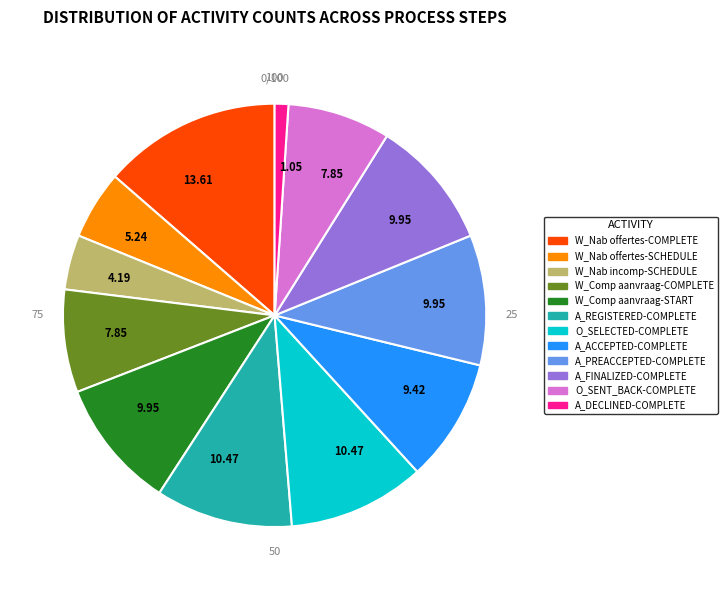

Is there a majority slice in this chart?

No